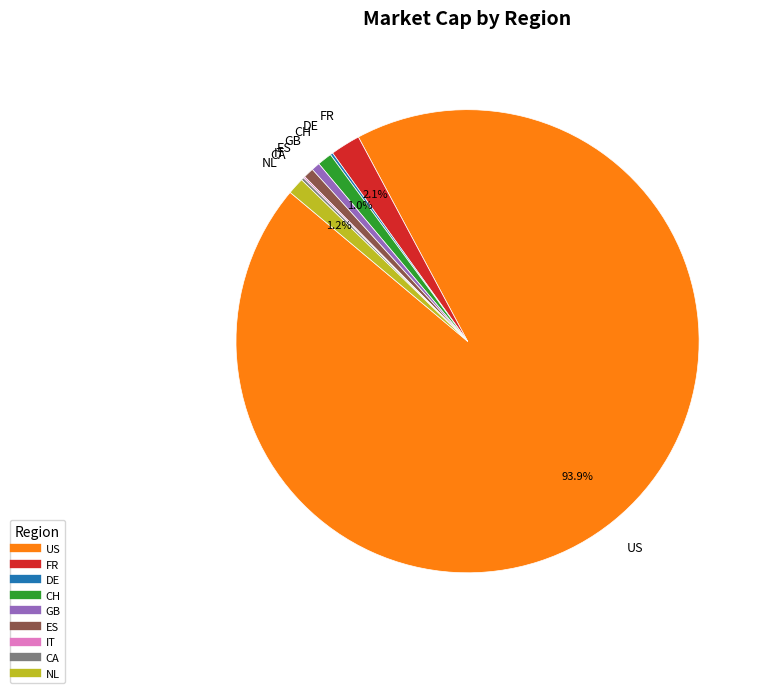

What is the majority slice?

US